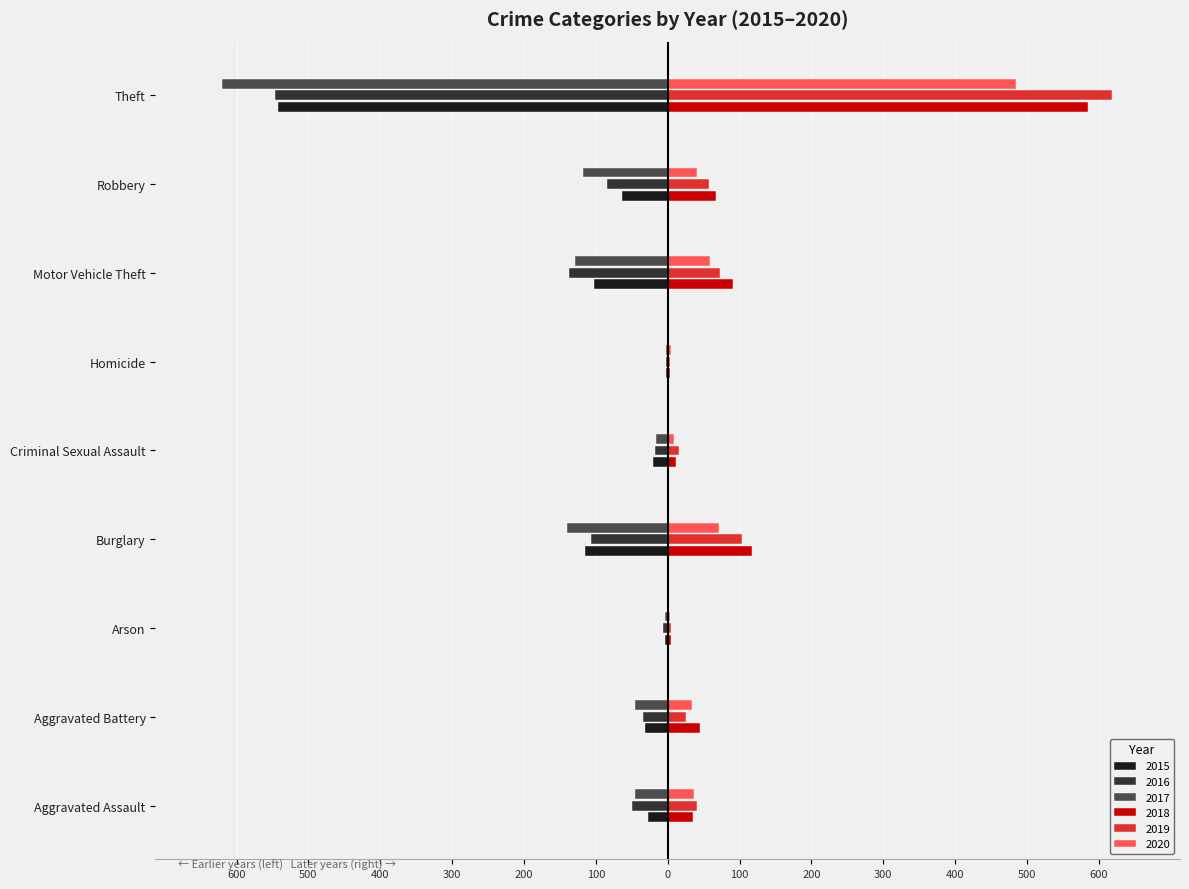

What are all the series names shown in the legend?

2015, 2016, 2017, 2018, 2019, 2020